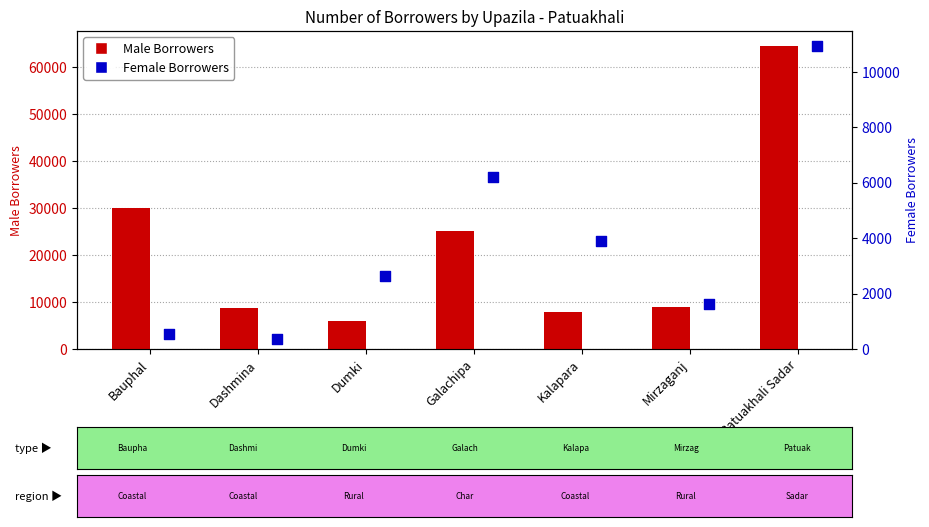

At which category is the sum across all series the highest?

Patuakhali Sadar